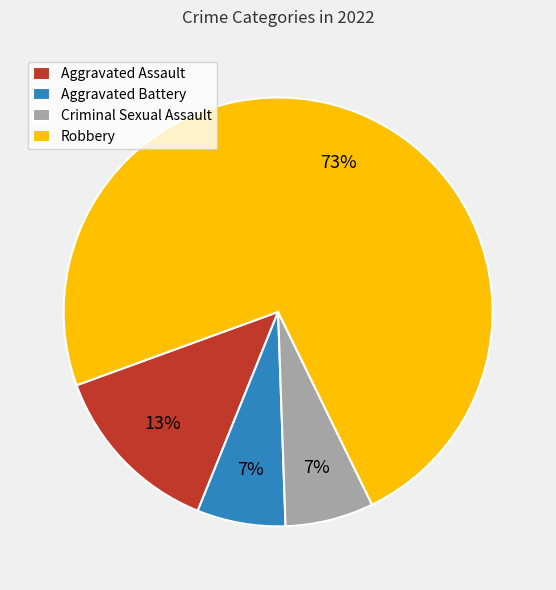

Is there a majority slice in this chart?

Yes